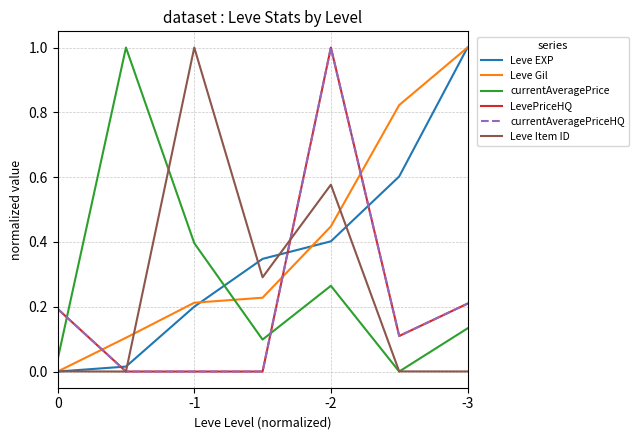

In LevePriceHQ, how many points are higher than both neighbors (excluding endpoints)?

1